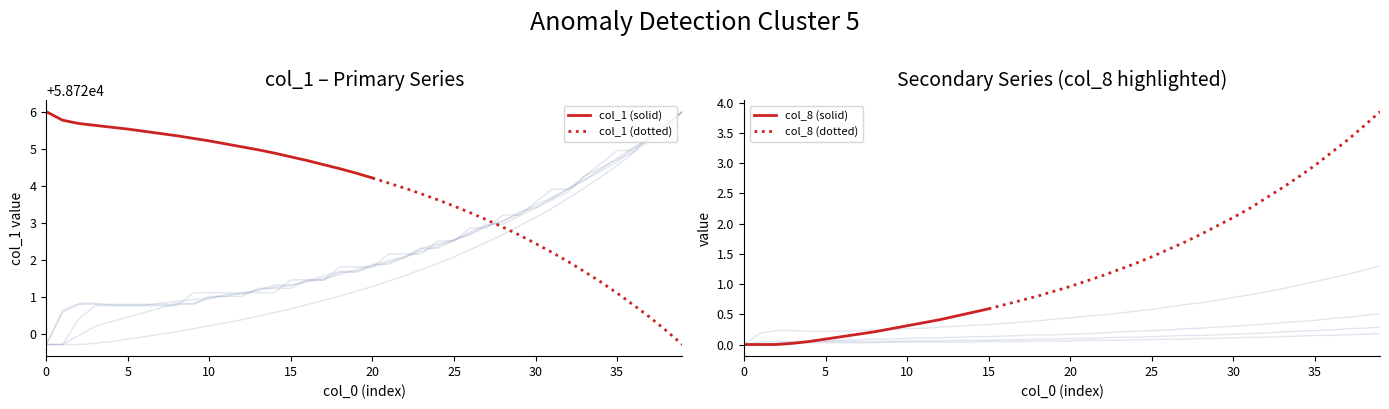

What is the highest value of the col_1 (solid) series?

58726.0